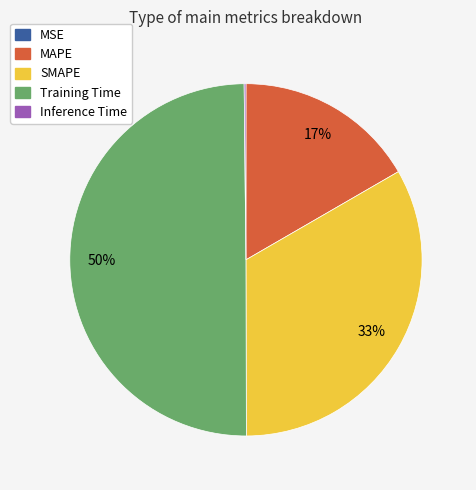

Is SMAPE the majority of the pie?

No